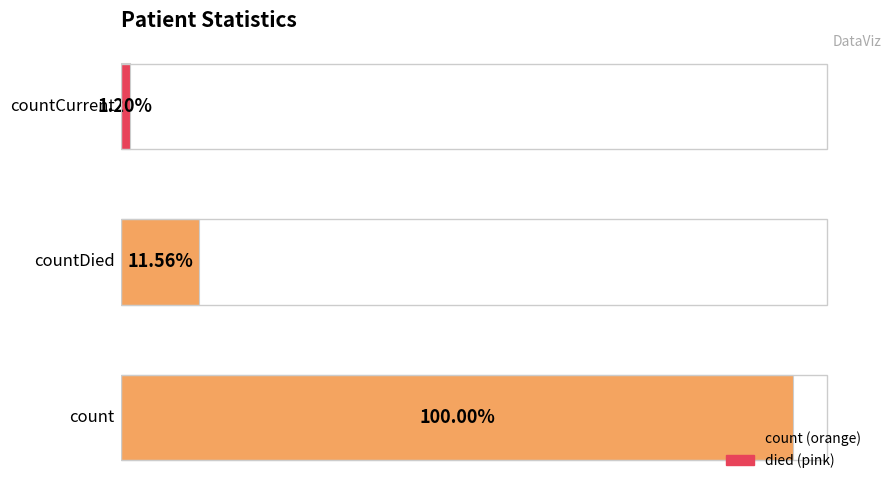

Which category has the highest value across all series?

count